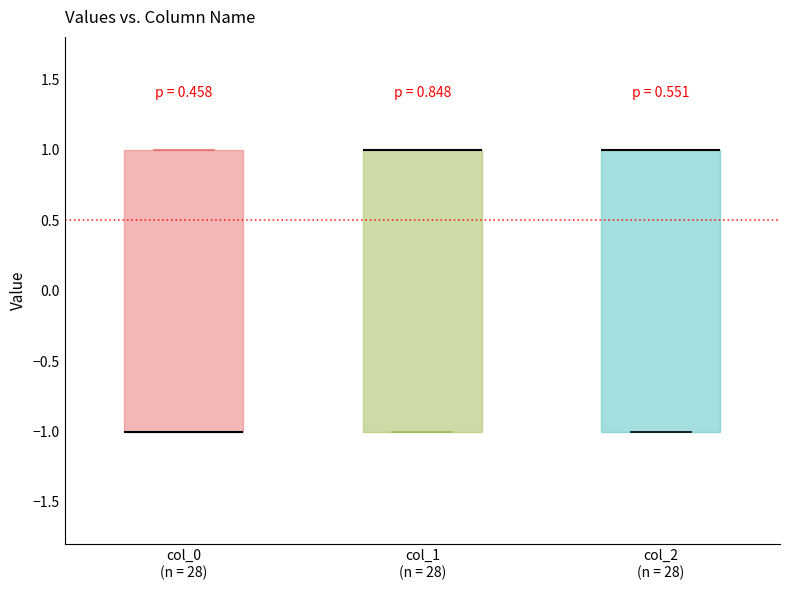

Reading left to right, transcribe this box plot: for each box, give where its median line is, the range the box spans, and where its two whiskers end, as read against the y-axis. The values are not printed on the chart, so give them approximately, as read against the axis.

col_0 (n = 28): median -1 (drawn on the box's lower edge), box -1 to 1, whiskers -1 to 1
col_1 (n = 28): median 1 (drawn on the box's upper edge), box -1 to 1, whiskers -1 to 1
col_2 (n = 28): median 1 (drawn on the box's upper edge), box -1 to 1, whiskers -1 to 1